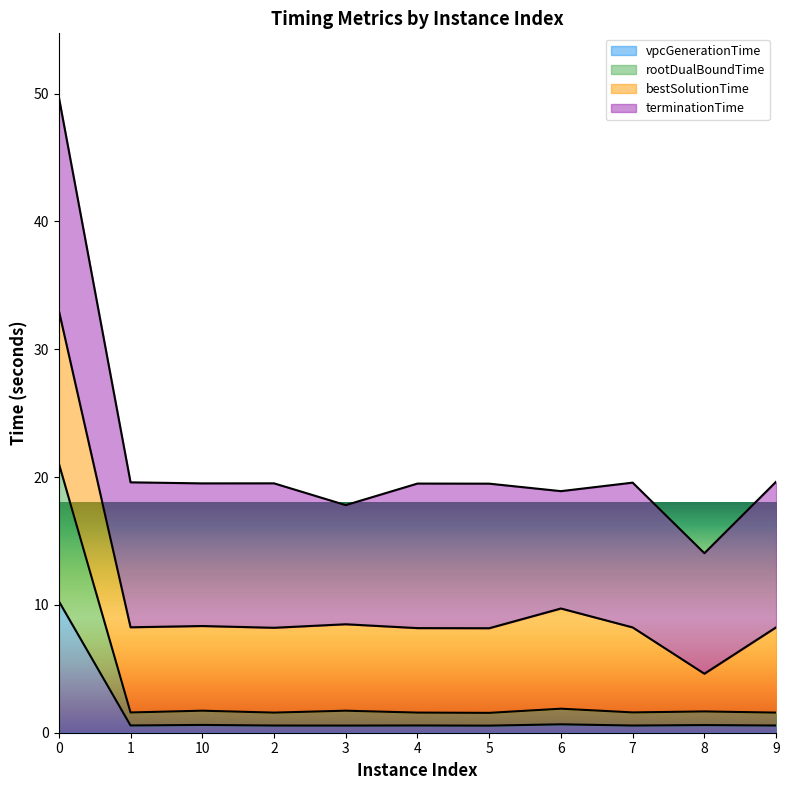

The value of rootDualBoundTime at 2 is 1.6. True or false?

True